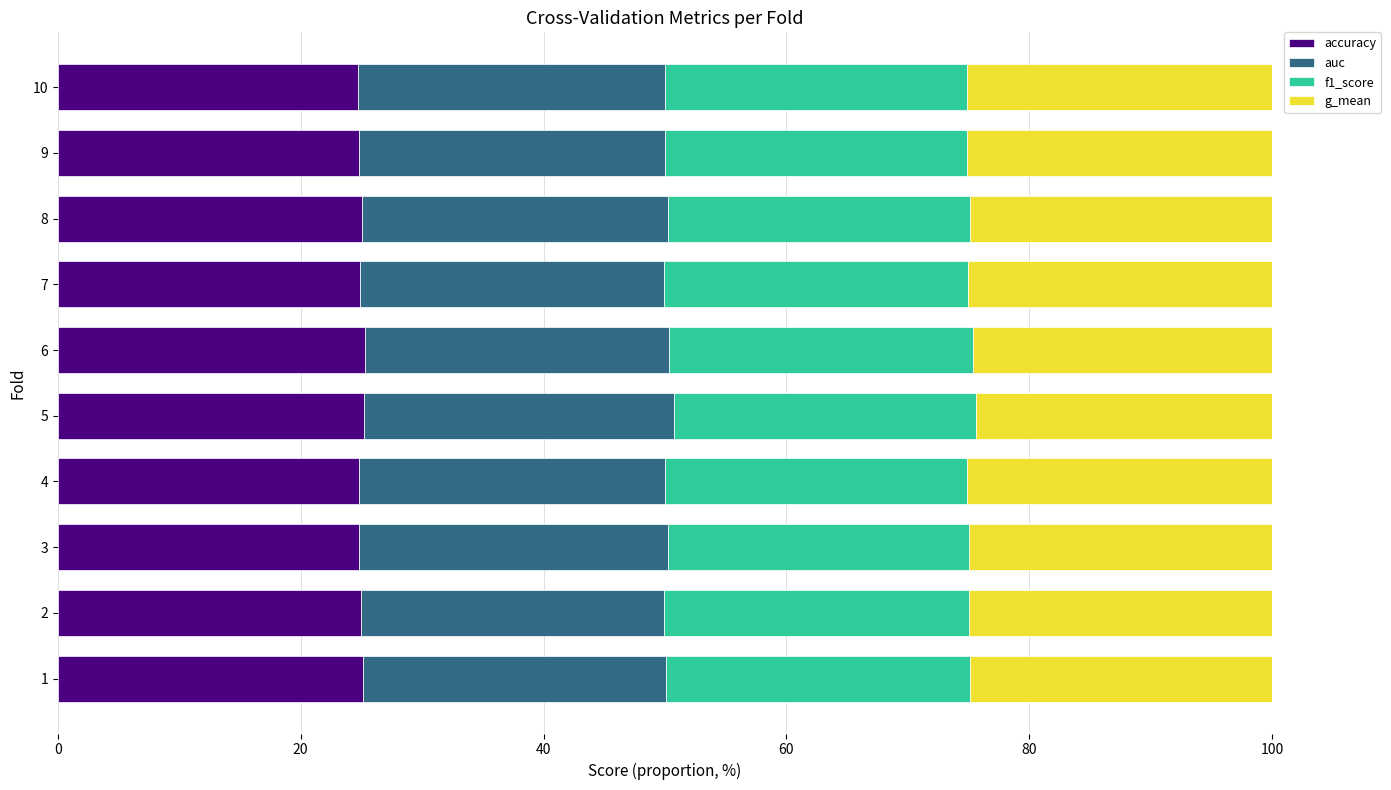

What is the highest value of the accuracy series?

25.3